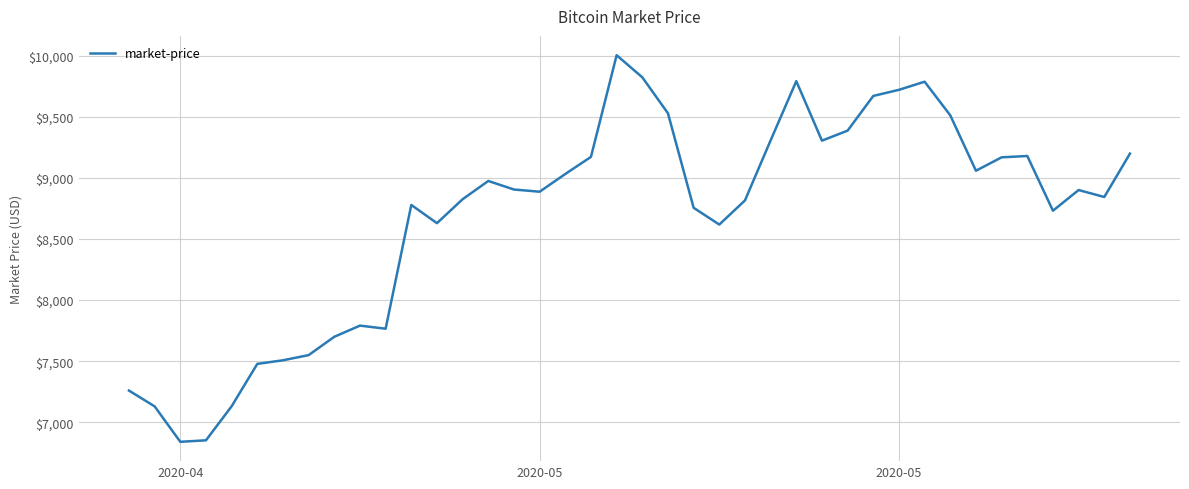

Does the chart have visible grid lines?

Yes